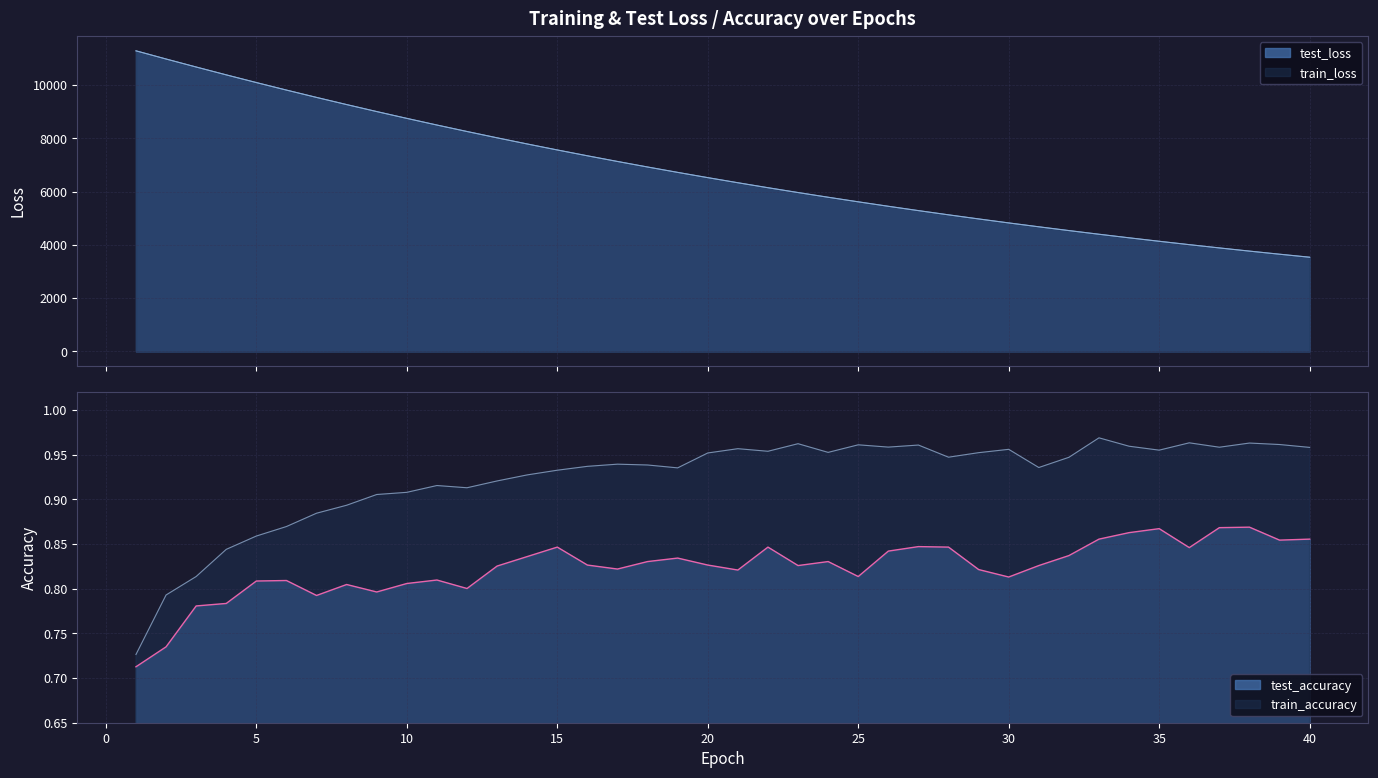

What is the total value across all series at 33?

8793.4